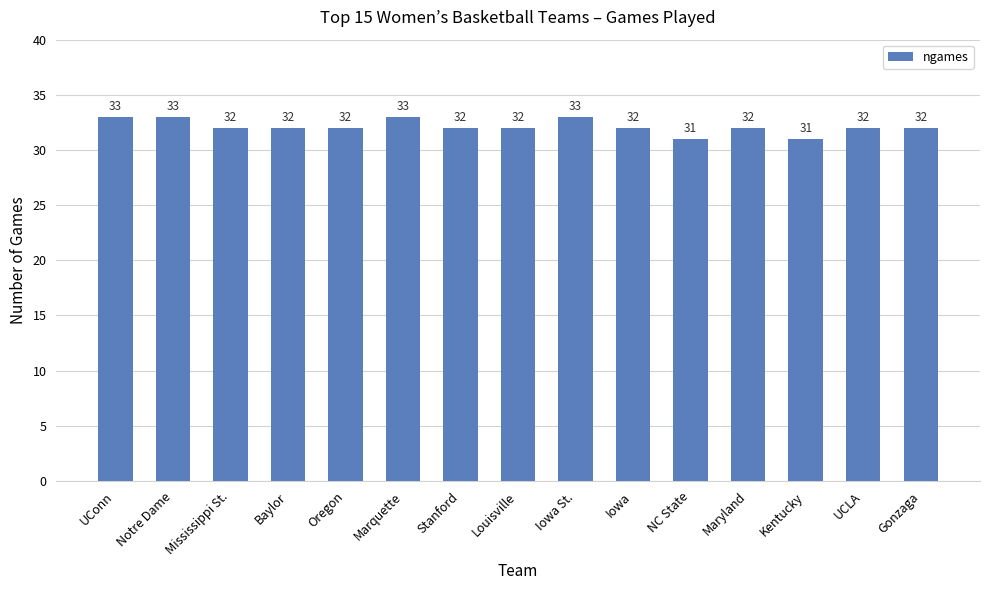

What is the difference between the values at Louisville and NC State?

1